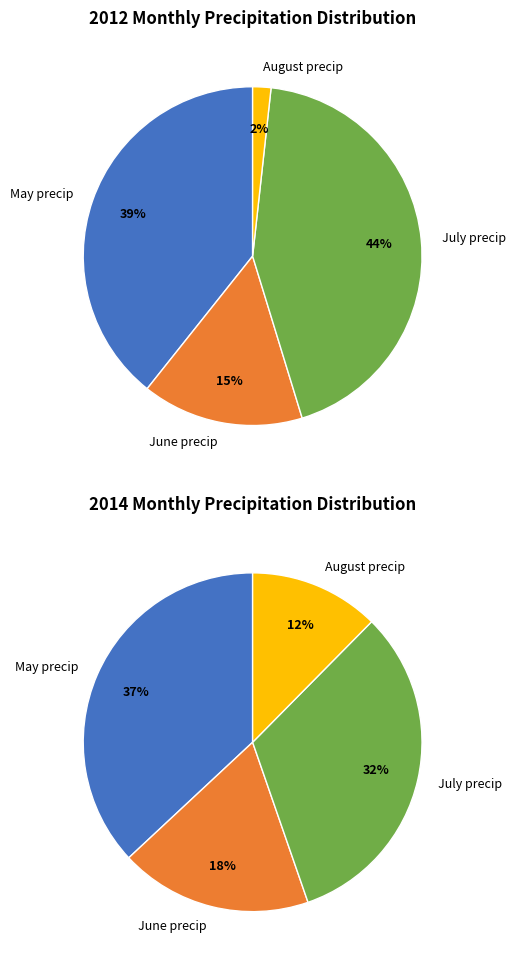

What percentage do May precip and July precip together represent?

82.8%